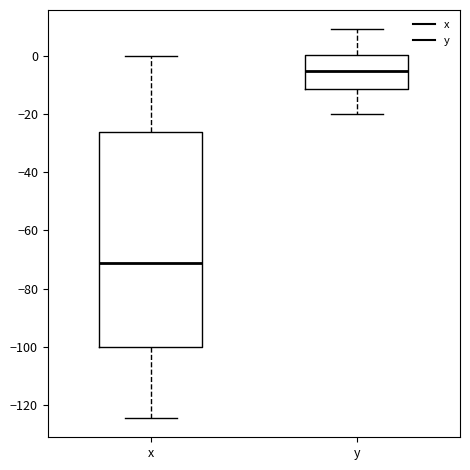

Which box has the lowest median line?

x